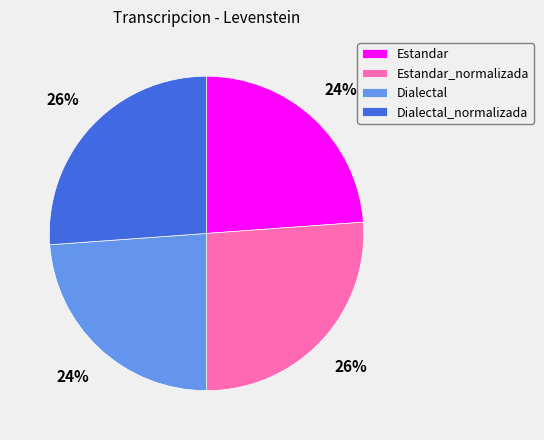

Count the number of slices in the pie.

4